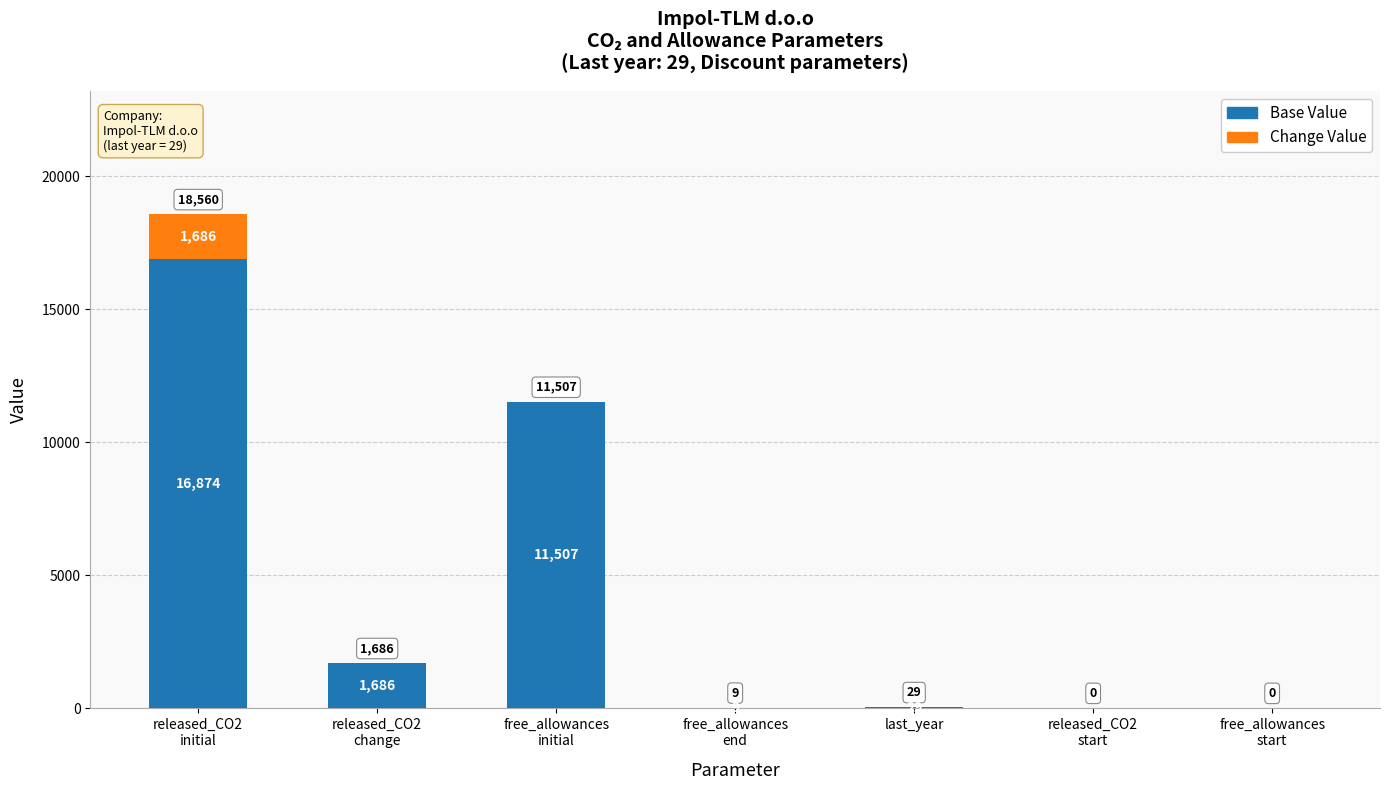

What is the highest value of the Base Value series?

16874